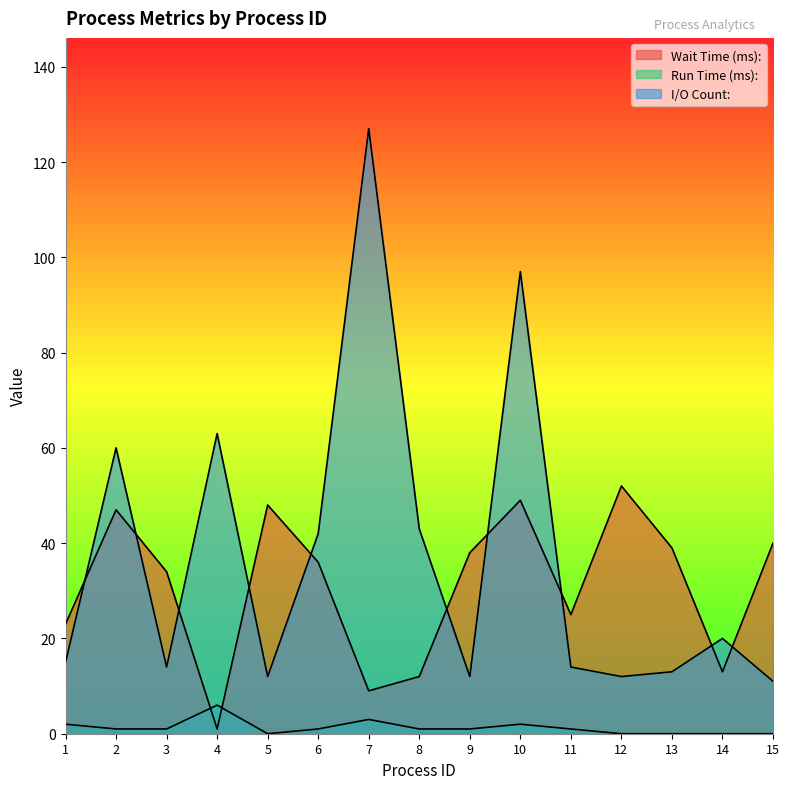

Between which two adjacent categories do Wait Time (ms): and Run Time (ms): first intersect?

3 and 4